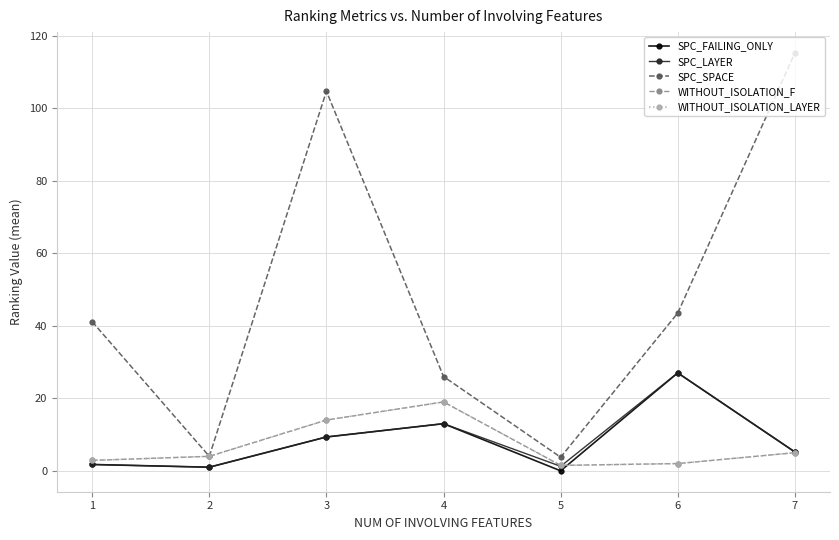

Reading left to right, what are all the values shown in this chart?

SPC_FAILING_ONLY: 1=1.8	2=1.0	3=9.3	4=13.0	5=0.0	6=27.0	7=5.2
SPC_LAYER: 1=1.8	2=1.0	3=9.3	4=13.0	5=1.2	6=27.0	7=5.2
SPC_SPACE: 1=41.1	2=4.0	3=104.7	4=26.0	5=3.8	6=43.5	7=115.2
WITHOUT_ISOLATION_F: 1=2.9	2=4.0	3=14.0	4=19.0	5=1.5	6=2.0	7=5.0
WITHOUT_ISOLATION_LAYER: 1=2.9	2=4.0	3=14.0	4=19.0	5=1.5	6=2.0	7=5.0